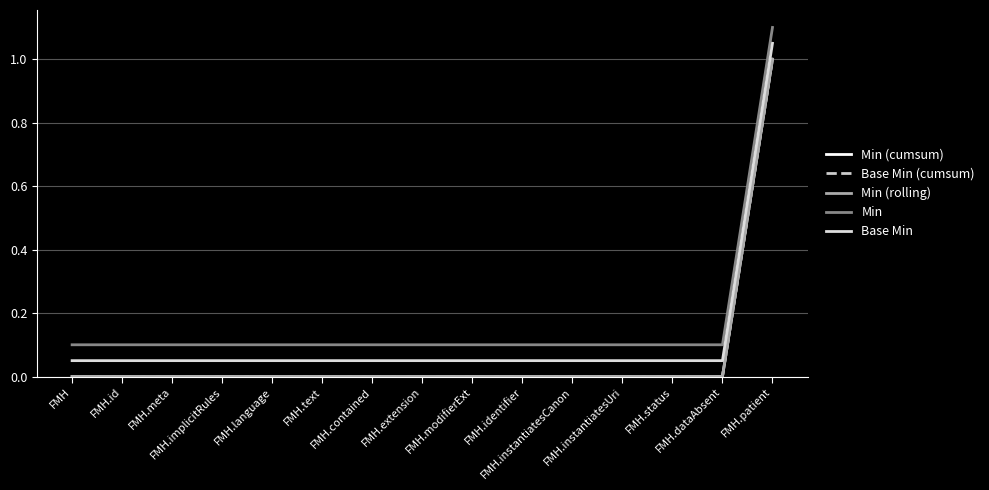

Is this an area chart (filled region under the line)?

No